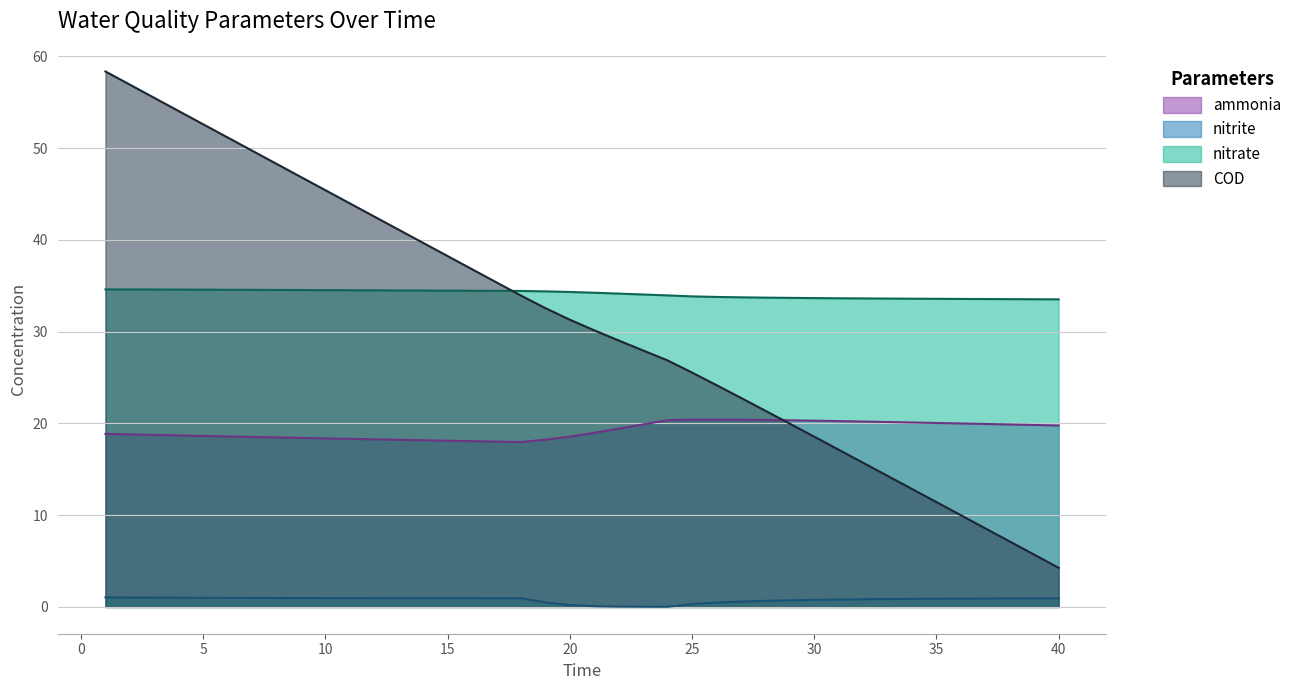

What is the greatest value displayed?

58.3